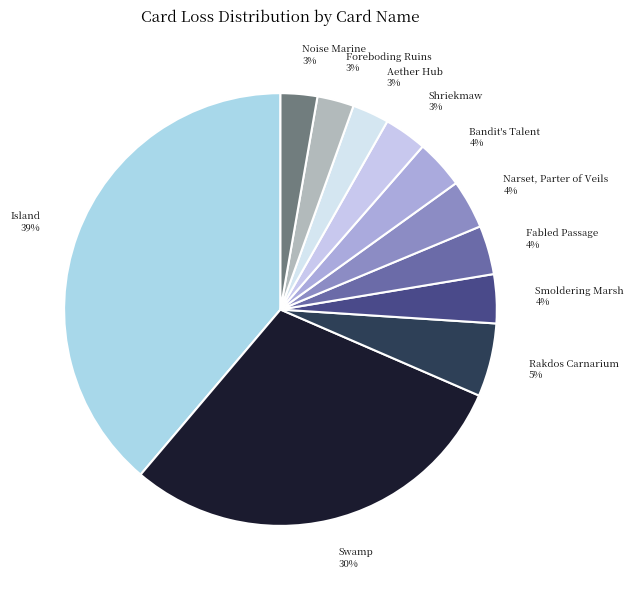

To the nearest percent, what is the average slice percentage?

9%